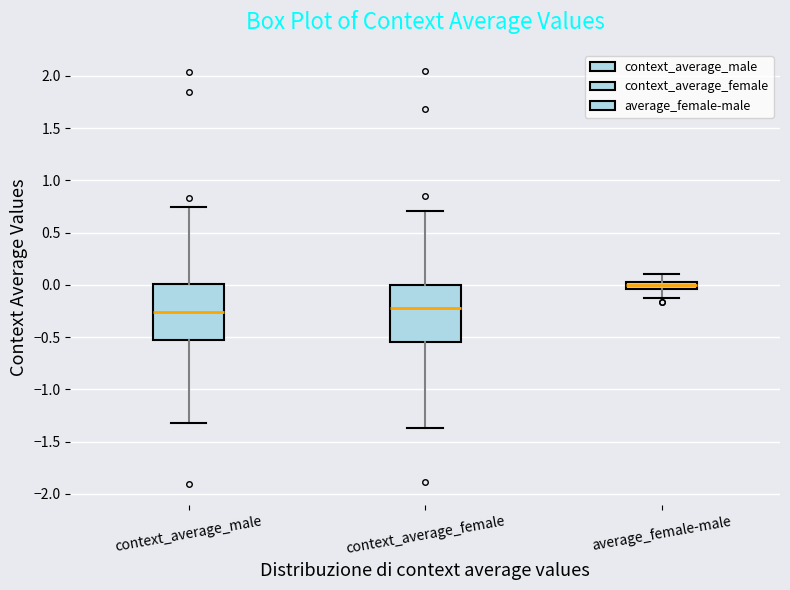

Which box's median line is the highest?

average_female-male